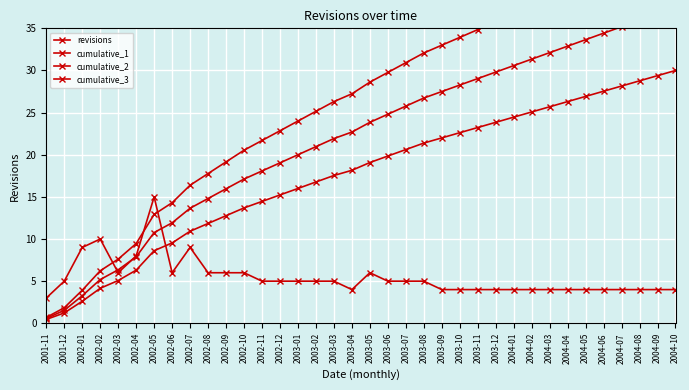

What is the total value across all series at 2002-07?

50.0